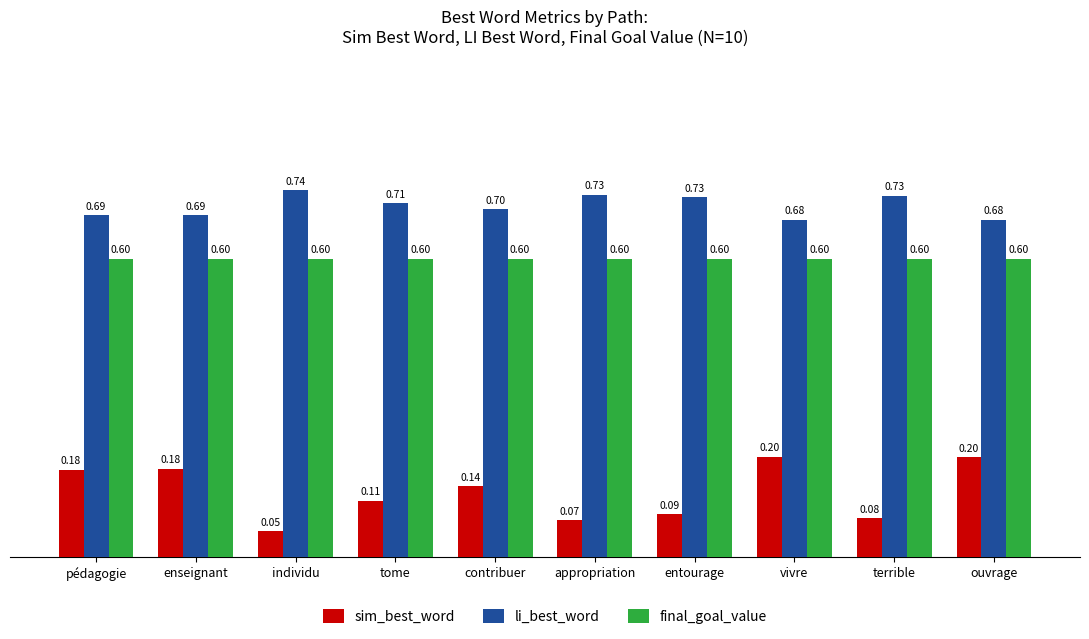

What is the average value of the li_best_word series?

0.7